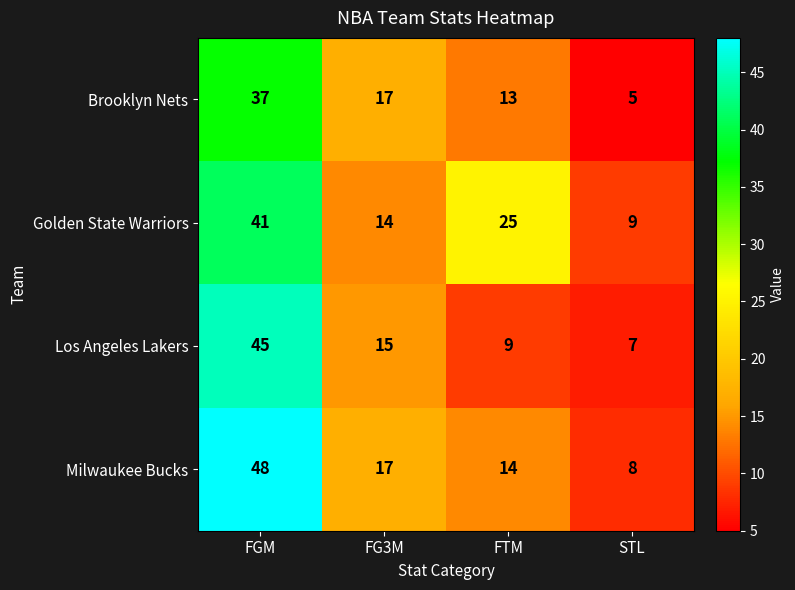

Reading left to right, what are all the values shown in this chart?

Brooklyn Nets: FGM=37	FG3M=17	FTM=13	STL=5
Golden State Warriors: FGM=41	FG3M=14	FTM=25	STL=9
Los Angeles Lakers: FGM=45	FG3M=15	FTM=9	STL=7
Milwaukee Bucks: FGM=48	FG3M=17	FTM=14	STL=8